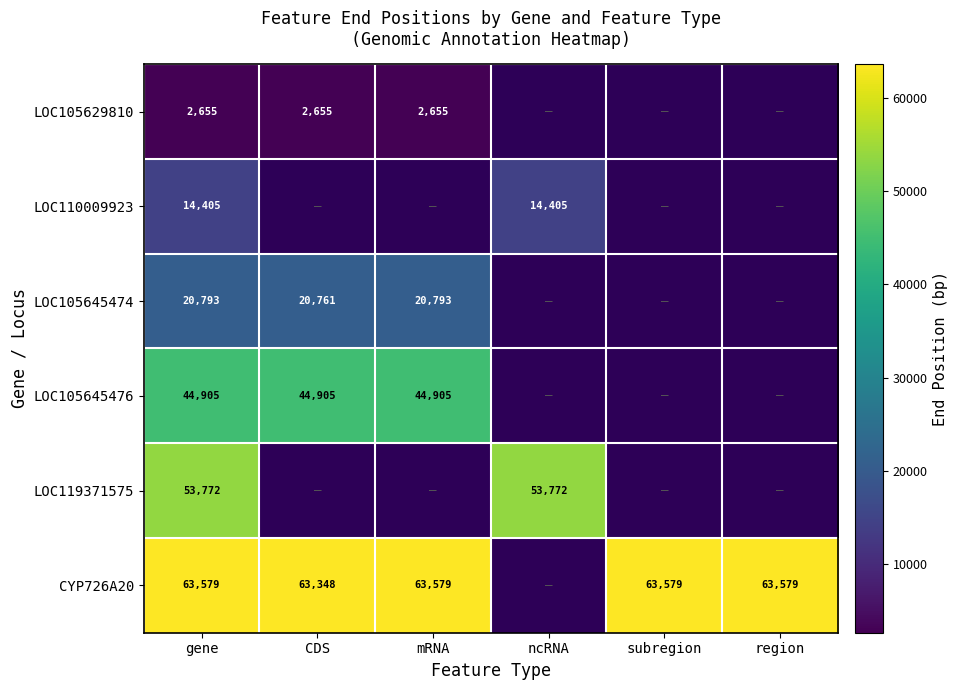

How many series are shown in this chart?

6